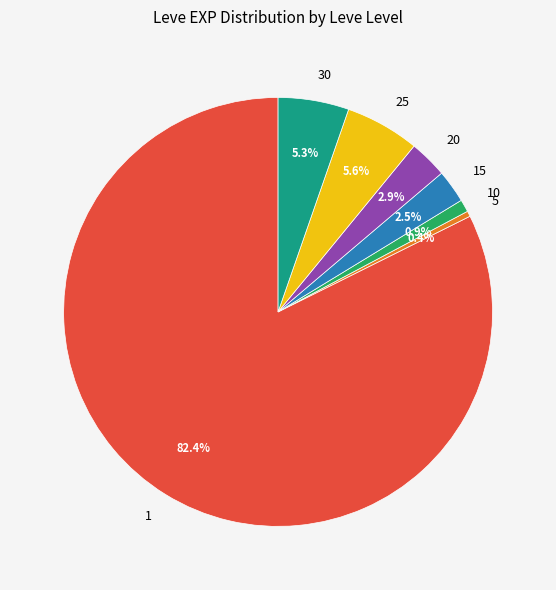

Is there any slice that represents more than half of the pie?

Yes